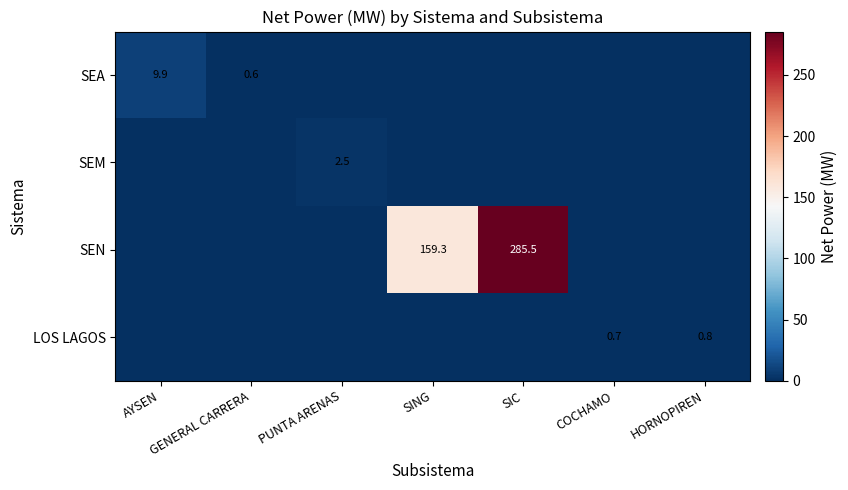

The value of SEN at SING is 159.3. True or false?

True